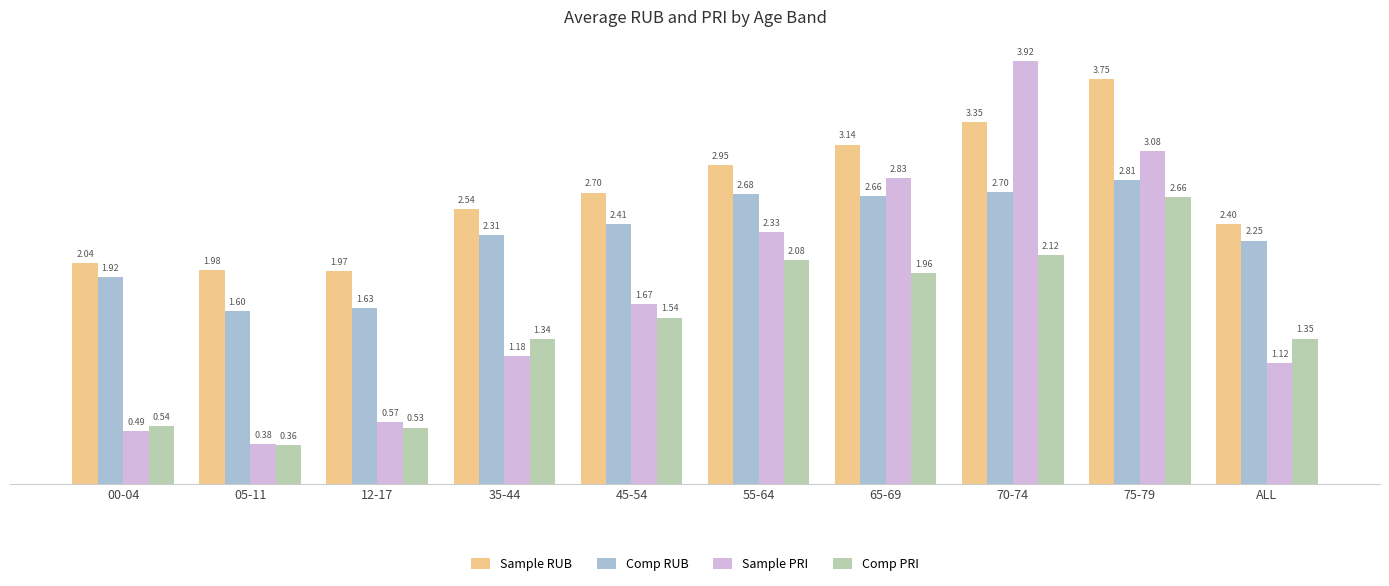

Which series changed the most between 05-11 and 12-17?

Sample PRI